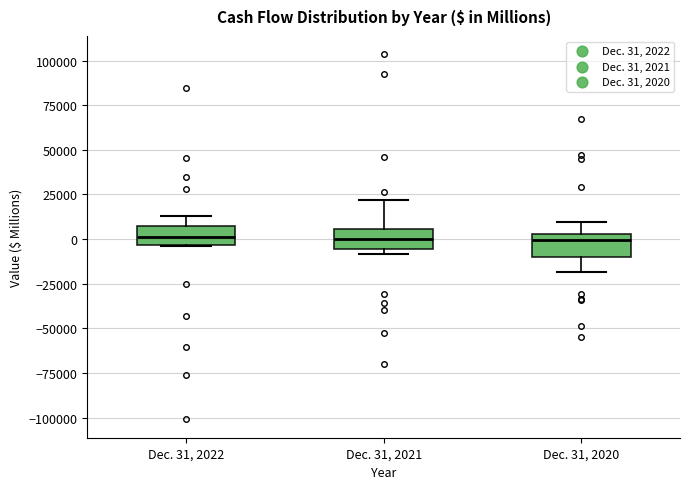

Reading left to right, read every box against the y-axis: the position of its median line, the range the box covers, and the ends of its whiskers. The values are not printed on the chart, so give them approximately, as read against the axis.

Dec. 31, 2022: median 0, box -5000 to 5000, whiskers -5000 to 15000
Dec. 31, 2021: median 0, box -5000 to 5000, whiskers -10000 to 20000
Dec. 31, 2020: median 0, box -10000 to 5000, whiskers -20000 to 10000